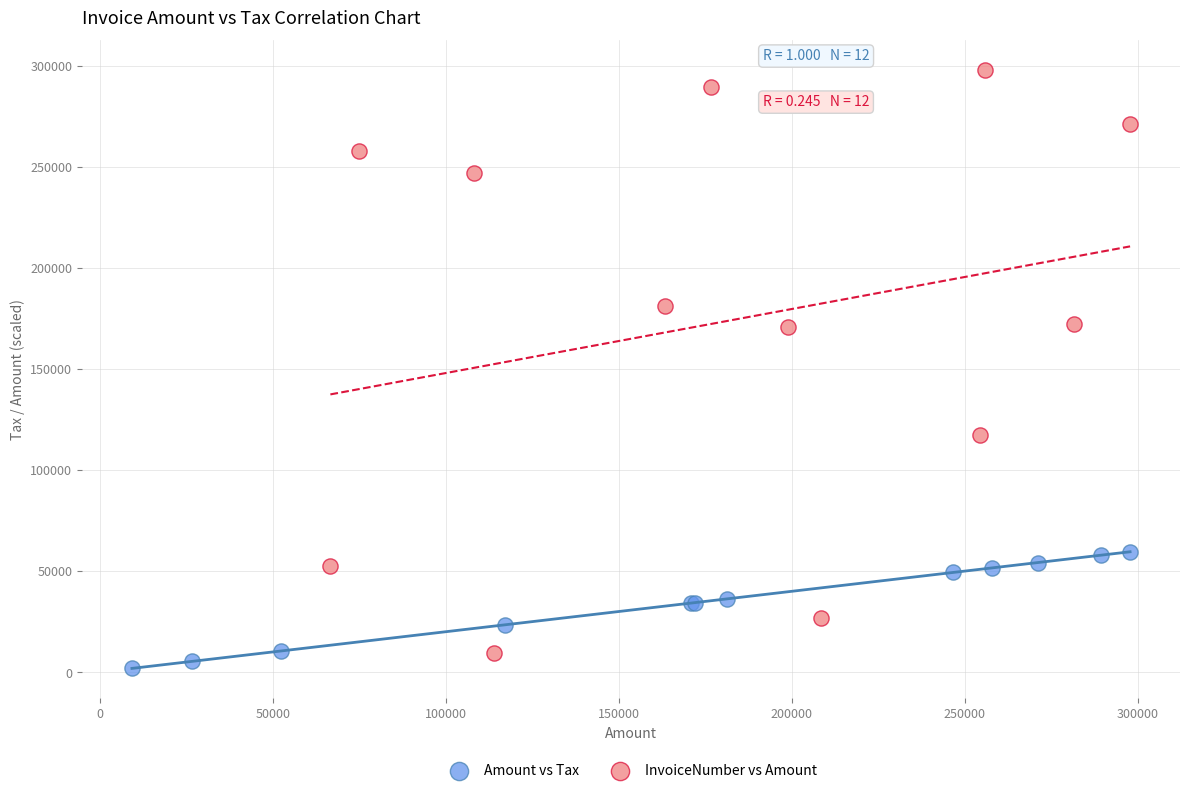

Which series has the largest Y range (max minus min)?

InvoiceNumber vs Amount